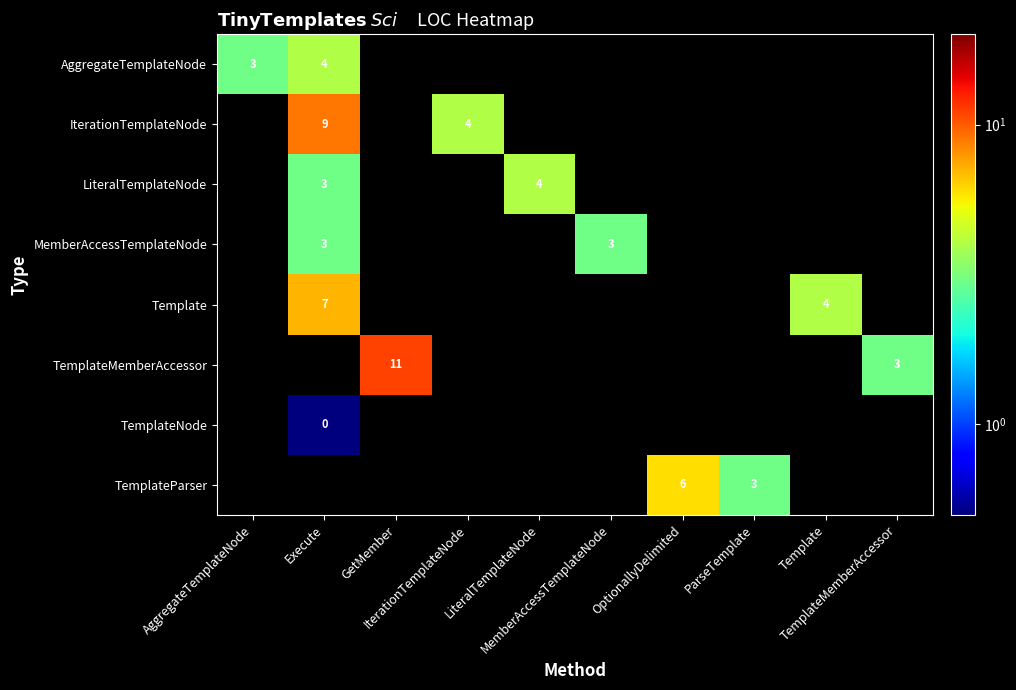

At how many categories does at least one series exceed 3?

6